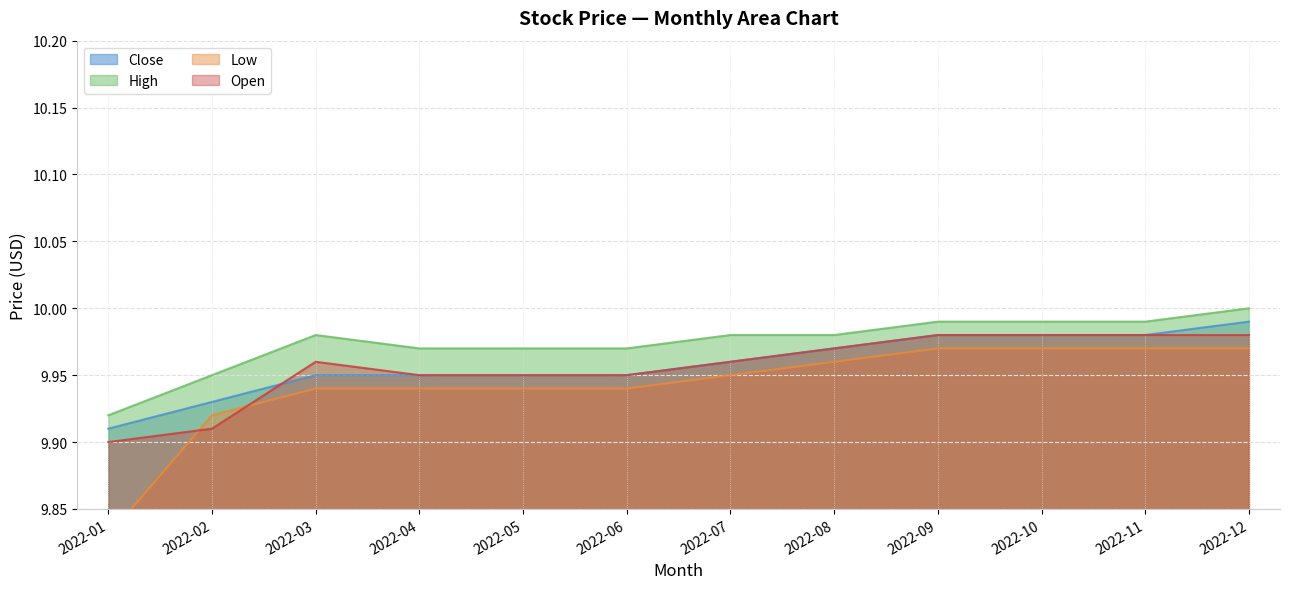

Rank the series by their maximum value, from highest to lowest.

High, Close, Open, Low